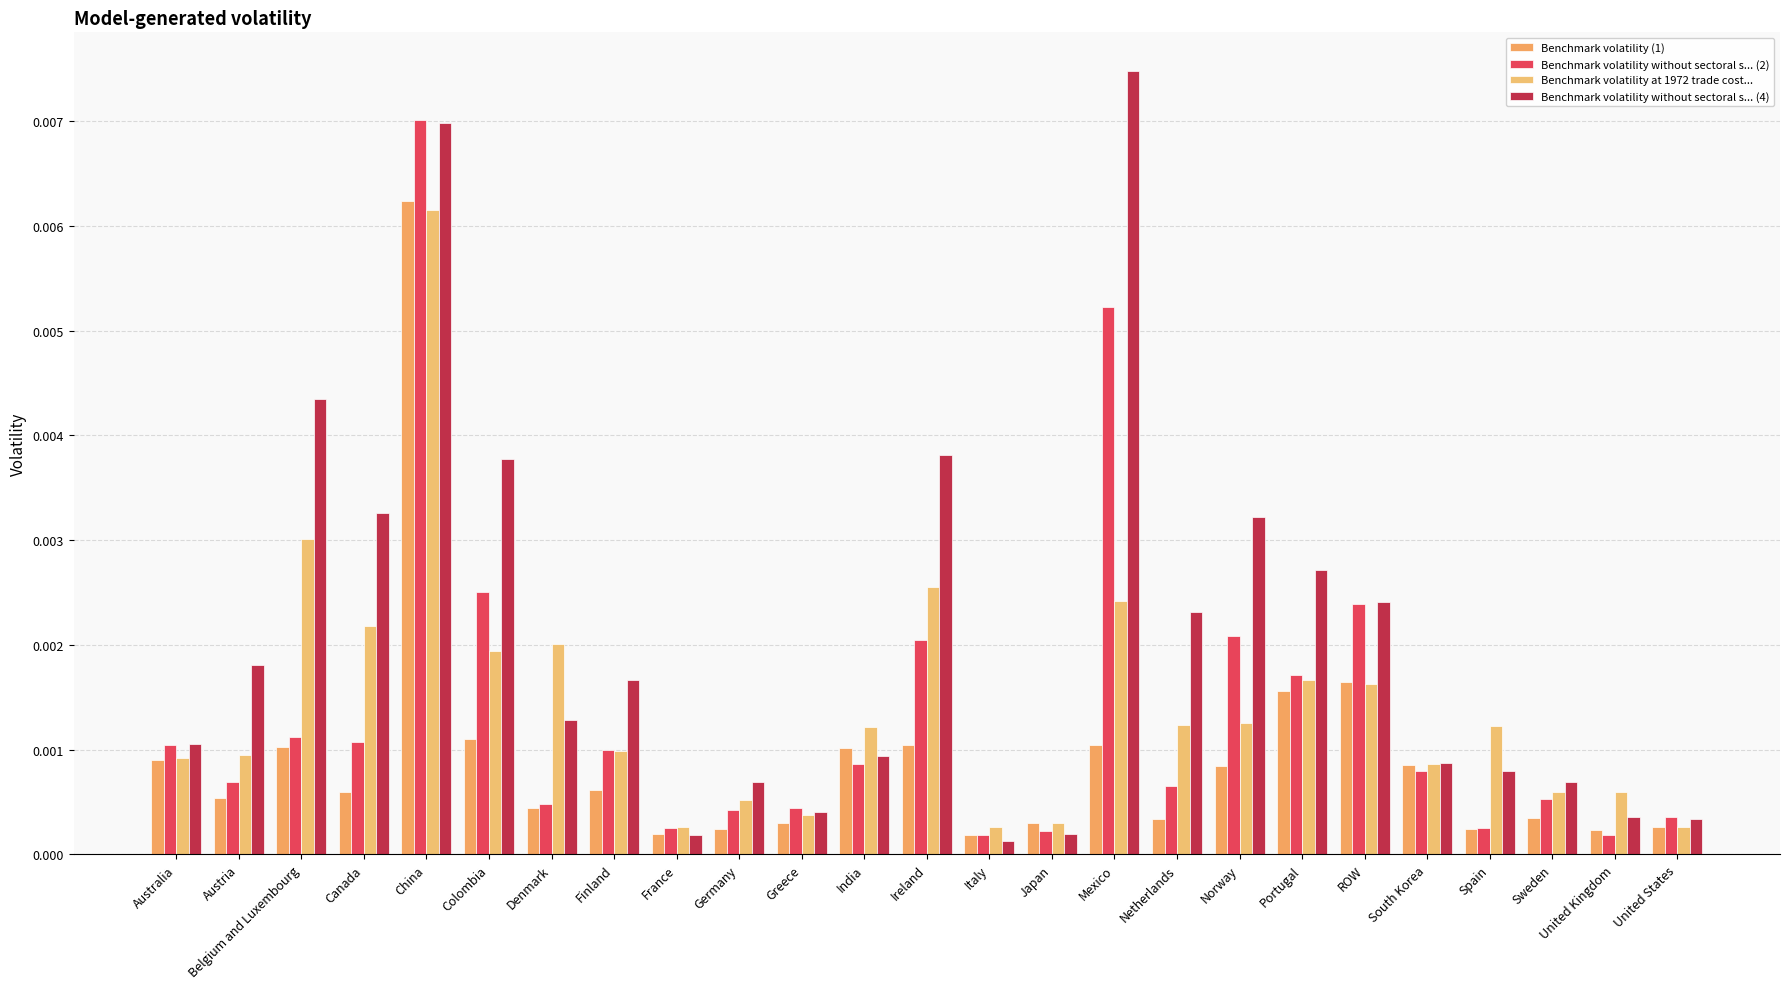

List the labels in order of Benchmark volatility without sectoral s... (4) value, largest first.

Mexico, China, Belgium and Luxembourg, Ireland, Colombia, Canada, Norway, Portugal, ROW, Netherlands, Austria, Finland, Denmark, Australia, India, South Korea, Spain, Sweden, Germany, Greece, United Kingdom, United States, Japan, France, Italy